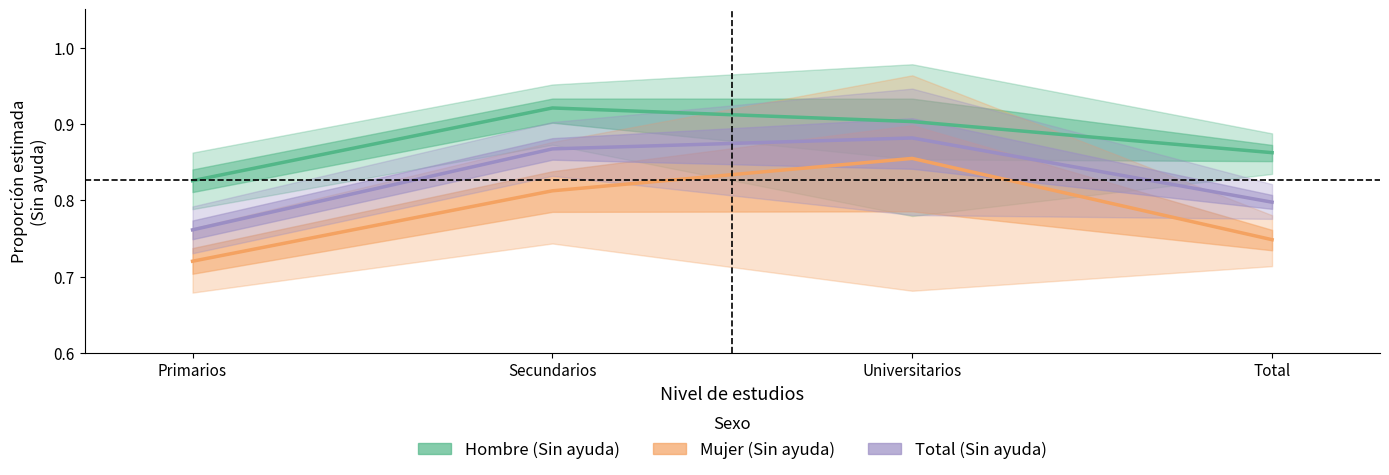

Reading right to left, what are all the values shown in this chart?

Hombre (Sin ayuda): Total=0.9	Universitarios=0.9	Secundarios=0.9	Primarios=0.8
Mujer (Sin ayuda): Total=0.7	Universitarios=0.9	Secundarios=0.8	Primarios=0.7
Total (Sin ayuda): Total=0.8	Universitarios=0.9	Secundarios=0.9	Primarios=0.8